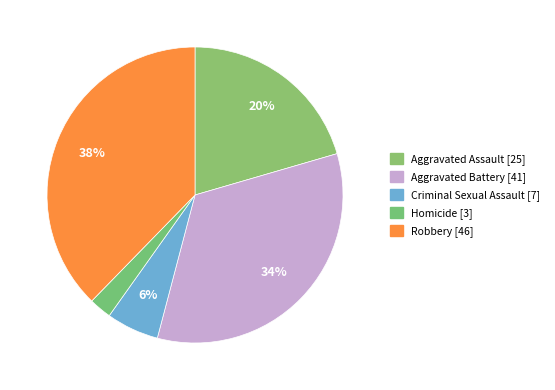

How many slices are in this pie chart?

5